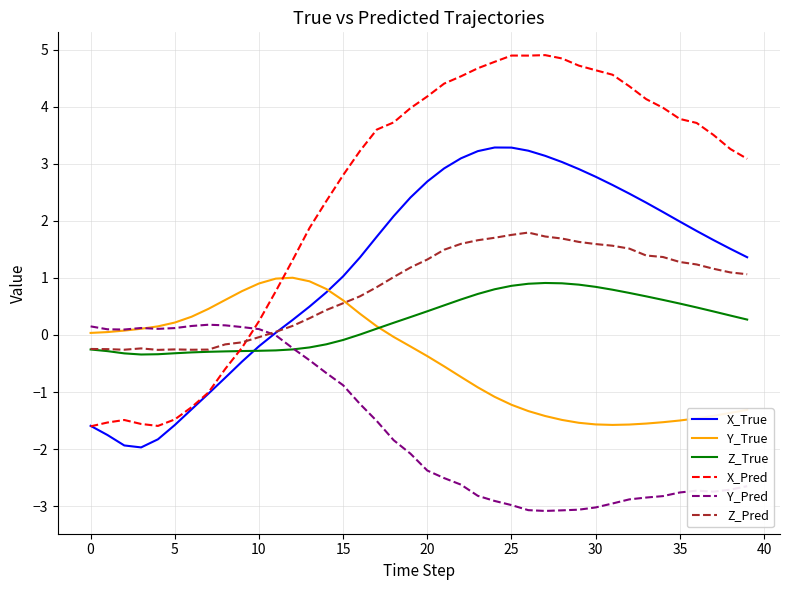

List the series in order of their peak value, highest first.

X_Pred, X_True, Z_Pred, Y_True, Z_True, Y_Pred